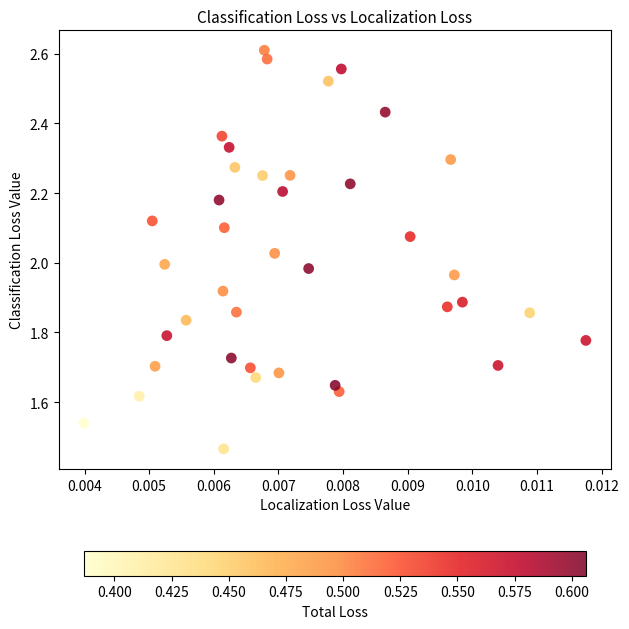

What is the range of Y values (max minus min)?

1.1